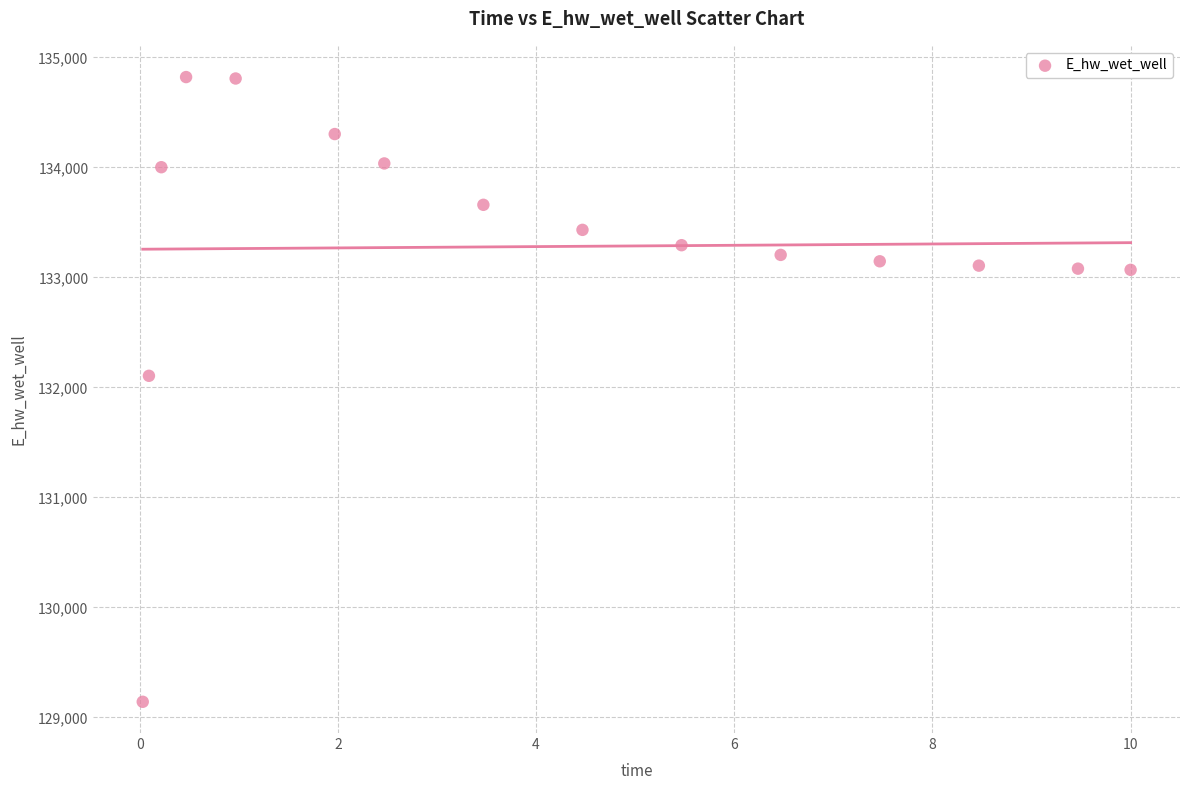

What Y value in the scatter plot is closest to 131981?

132105.7